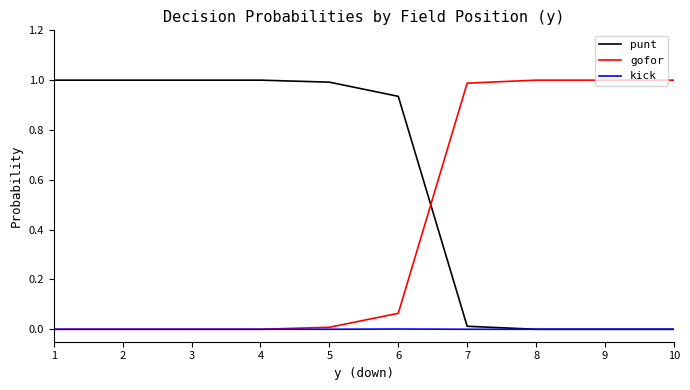

After their last crossing, which series has the higher values: punt or gofor?

gofor